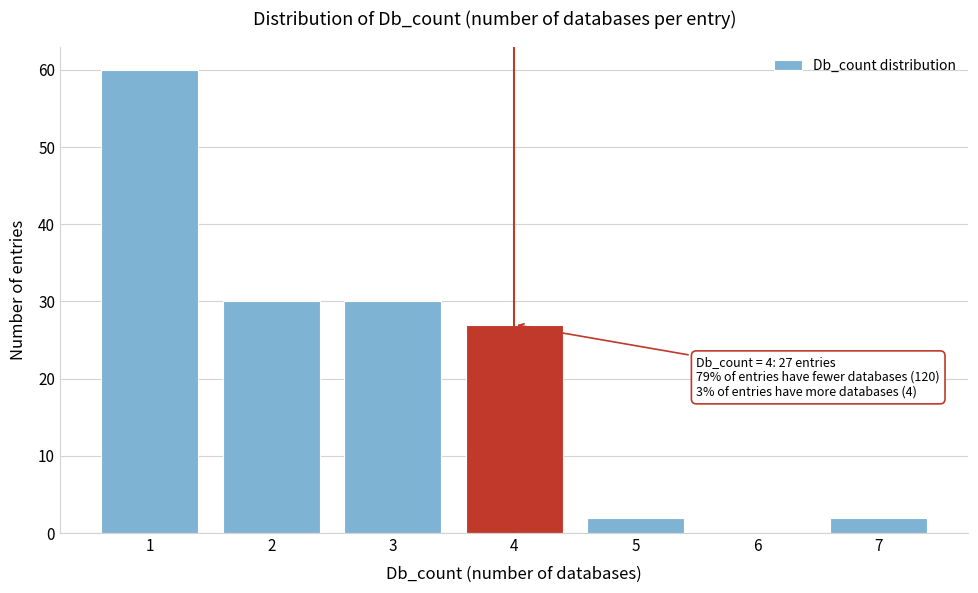

Which range on the x-axis has the tallest bar?

0.5 to 1.5